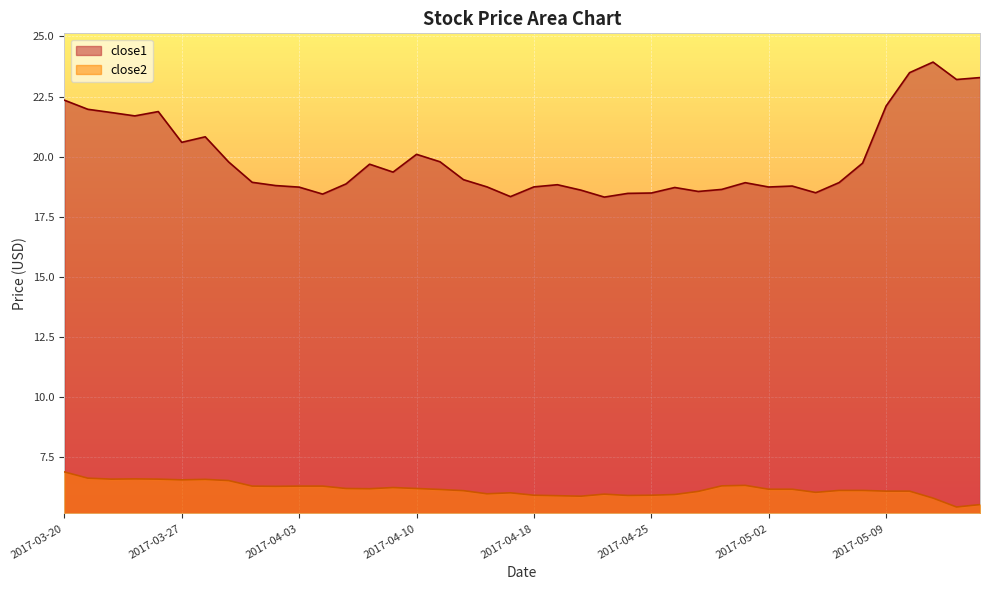

At which category does the chart reach its peak across all series?

2017-05-11